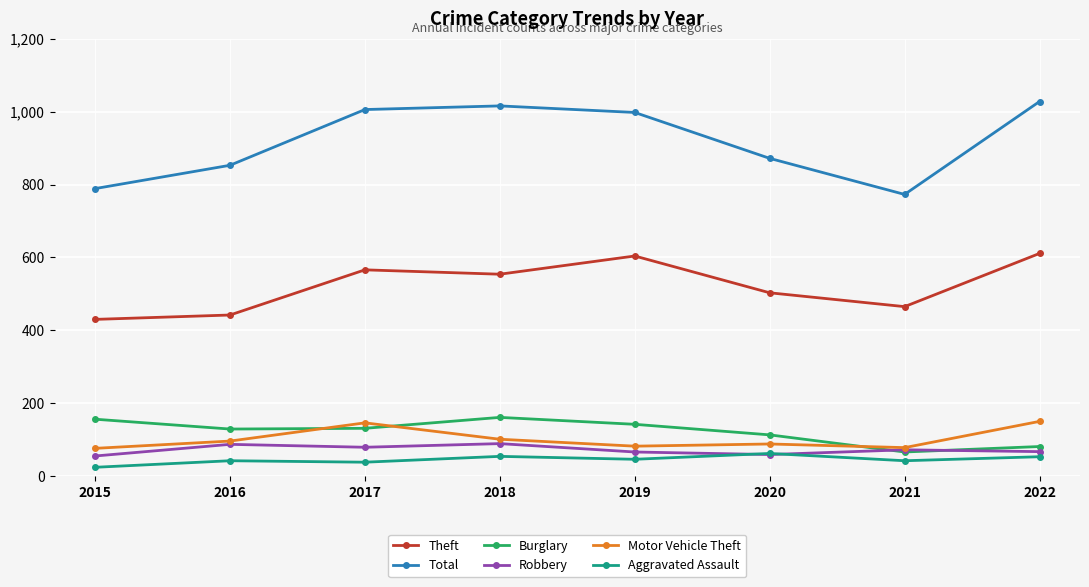

How many lines are shown in the chart?

6